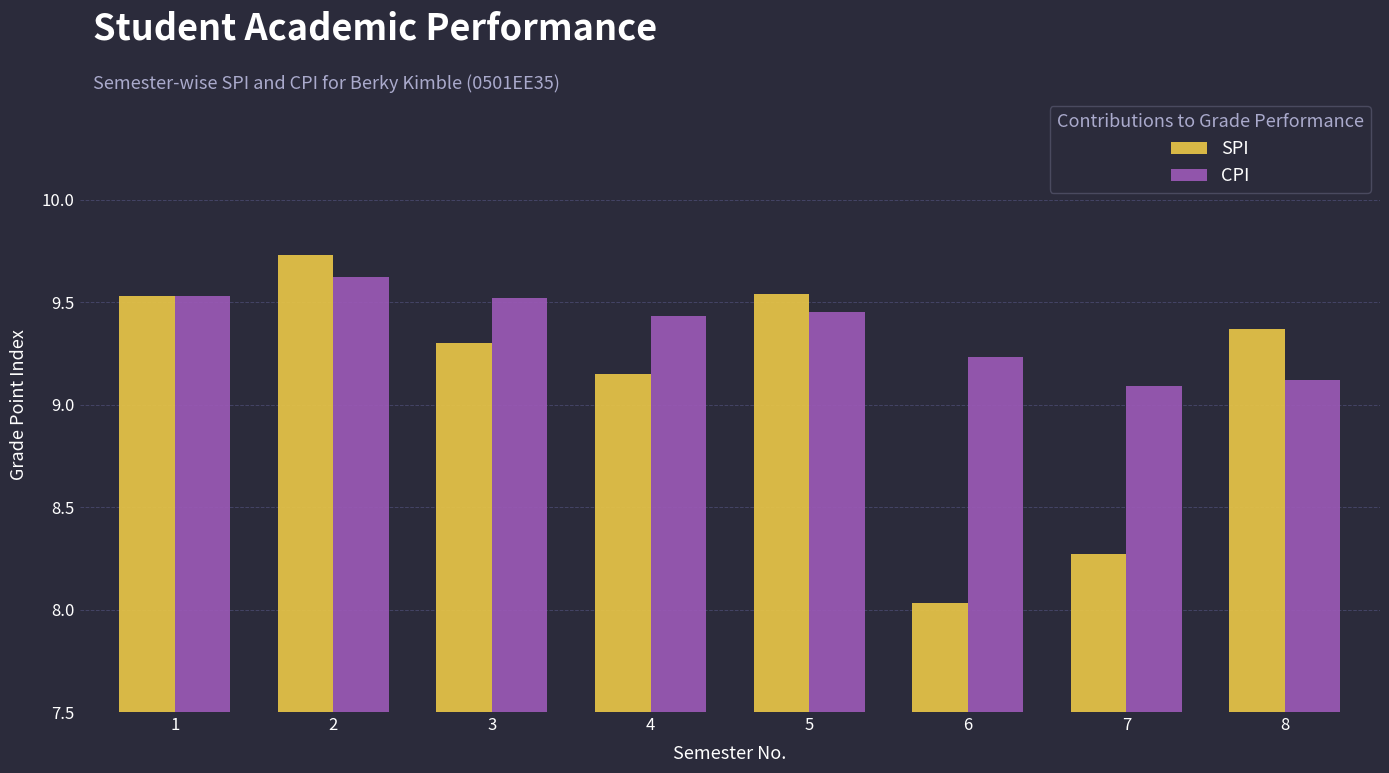

The value of SPI at 3 is 9.3. True or false?

True